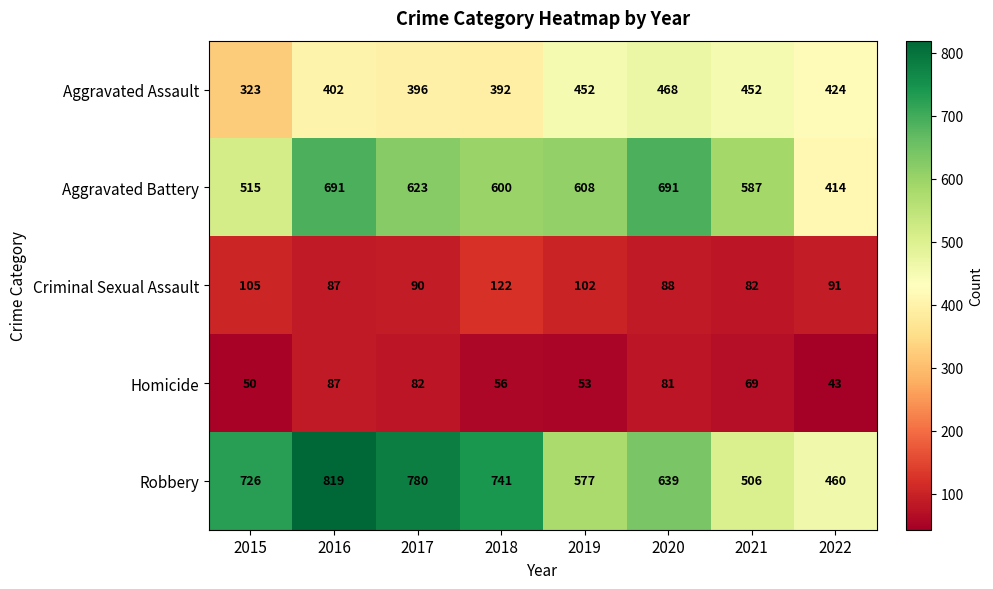

Which series has the largest total across all categories?

Robbery